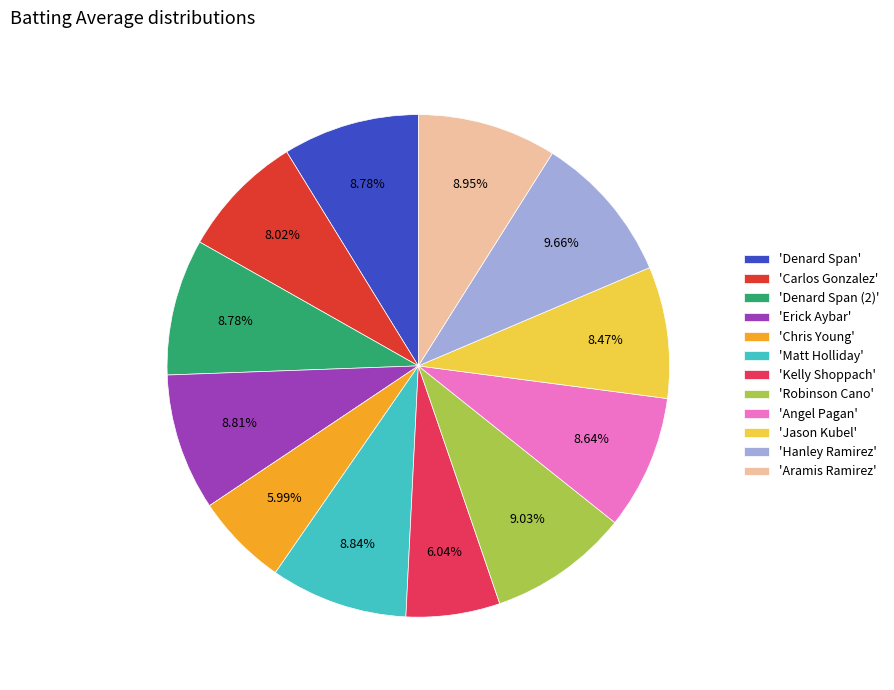

Between 'Chris Young' and 'Robinson Cano', which is larger?

'Robinson Cano'